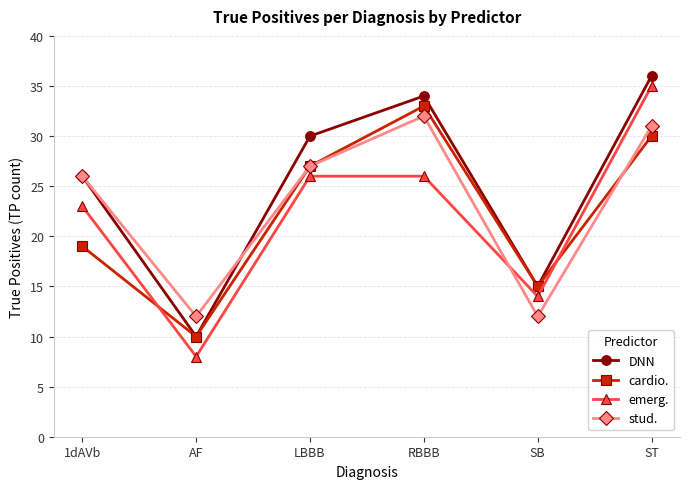

Which category has the lowest value across all series?

AF